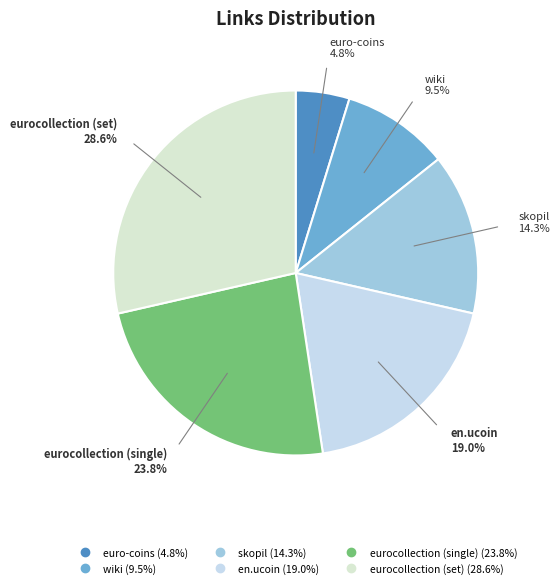

Approximately how many times larger is the value at eurocollection (set) compared to wiki?

3.0